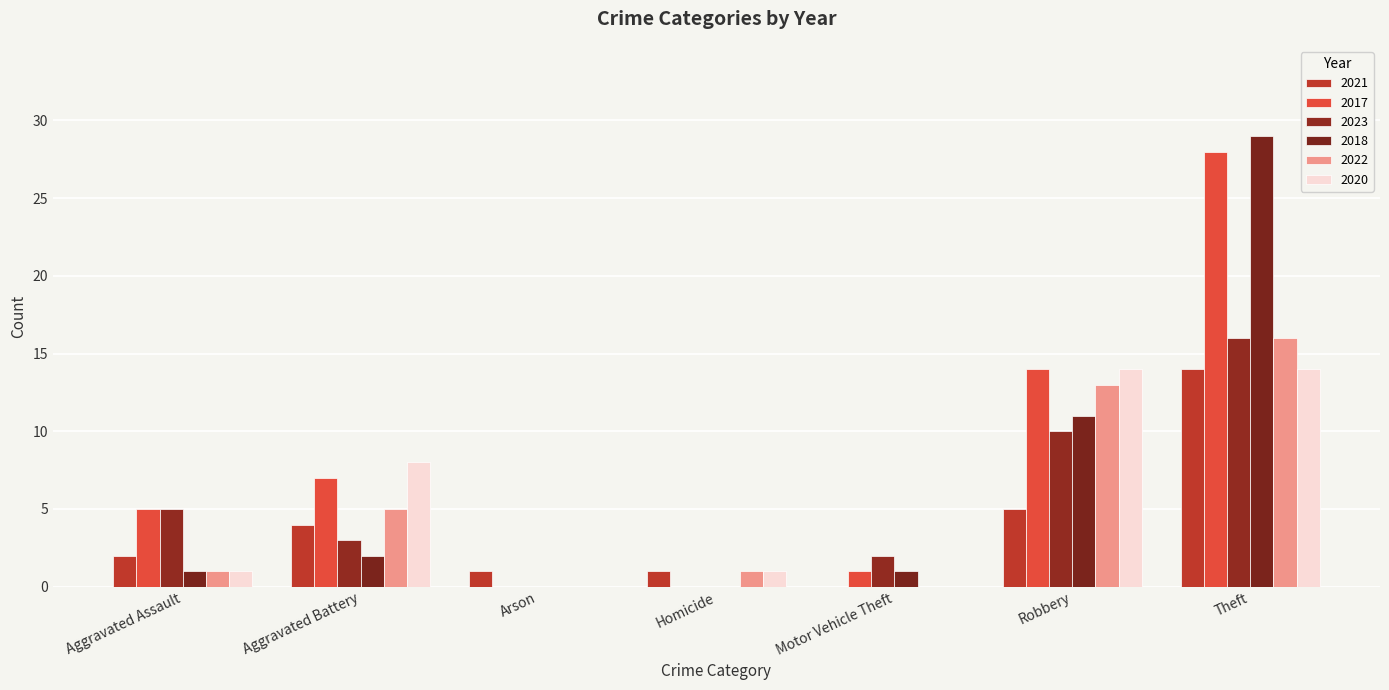

Are the bars grouped side by side (vs. stacked)?

Yes